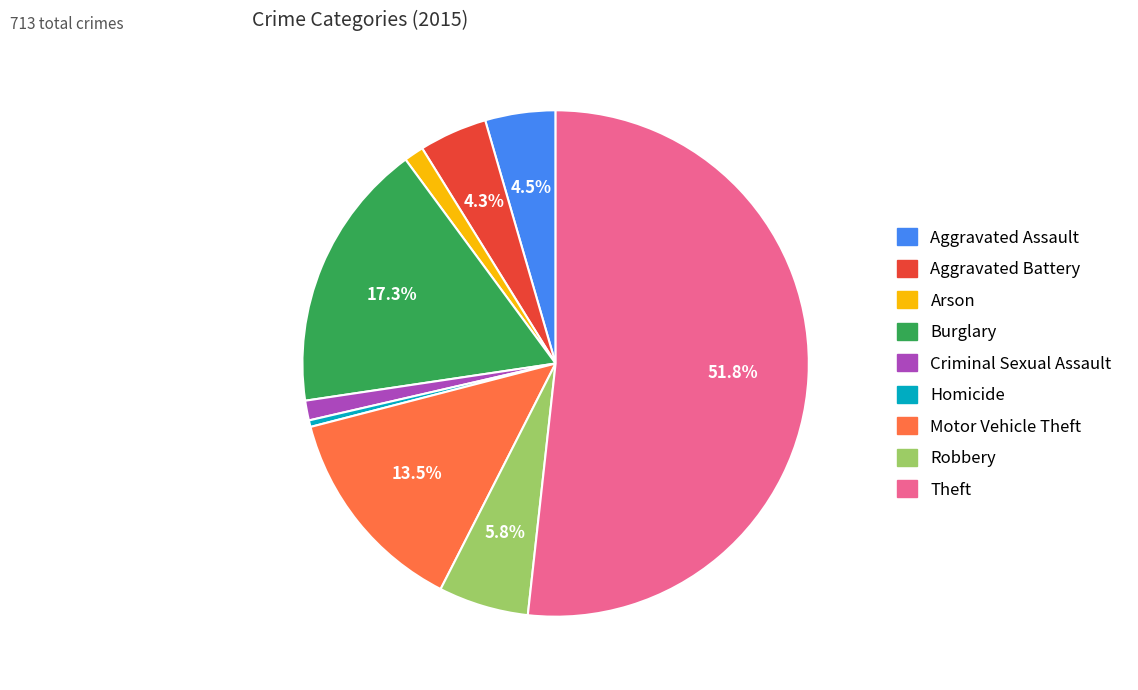

Is the sum of Aggravated Battery and Arson greater than half?

No